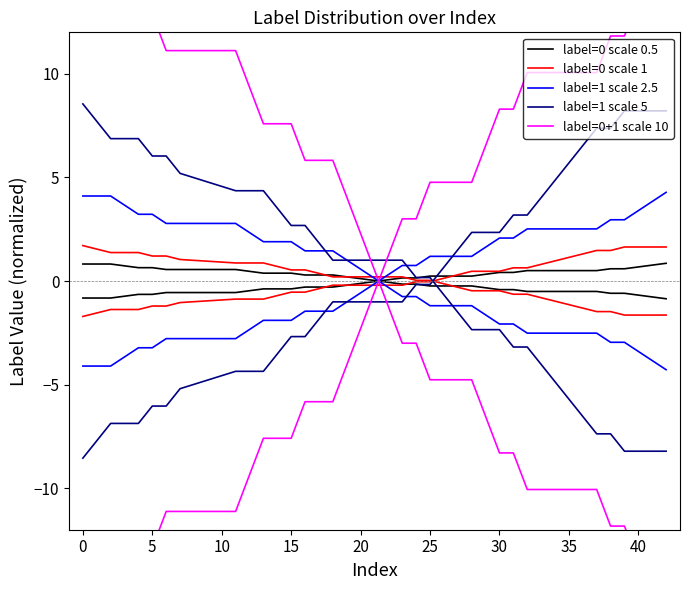

What is the difference between the maximum and minimum values in the label=0 scale 1 series?

3.4